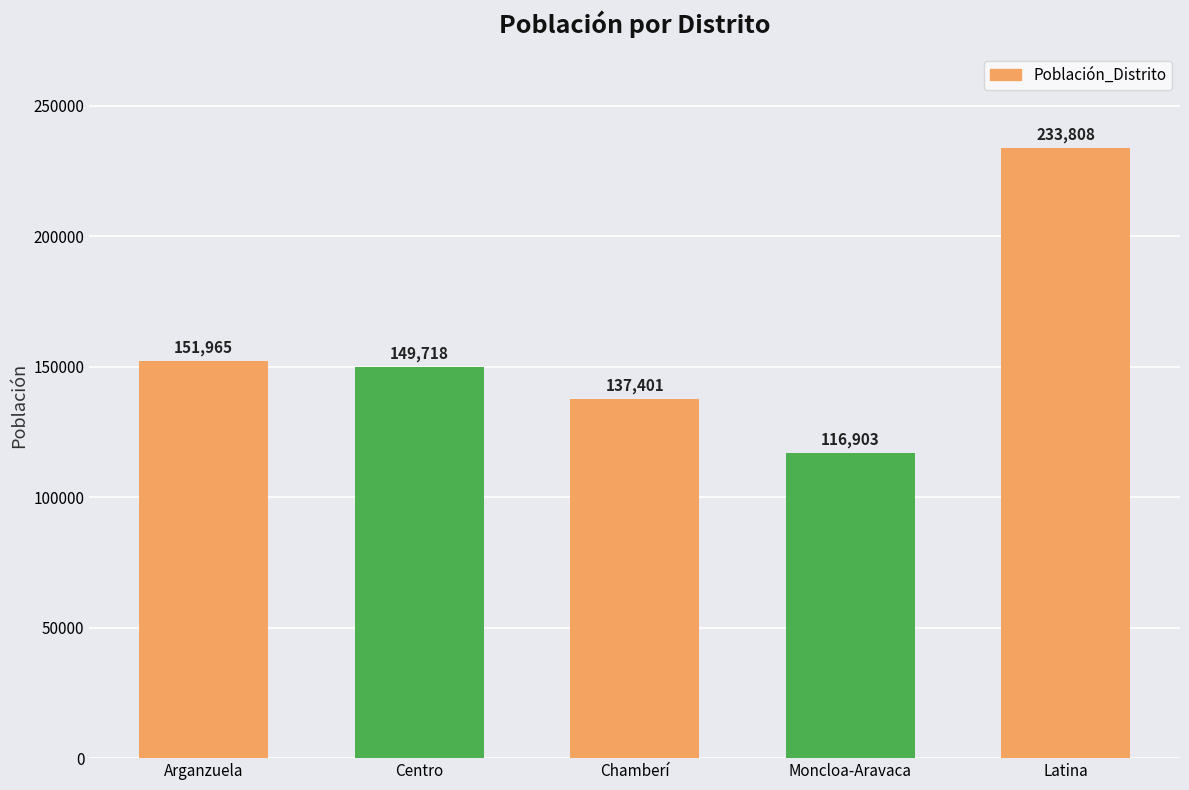

How many data points are less than 149718?

2